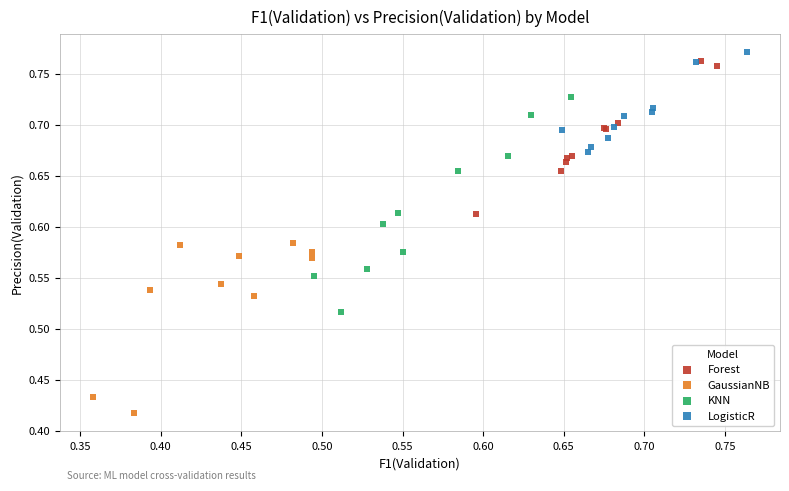

Which series has the widest spread of Y values?

KNN